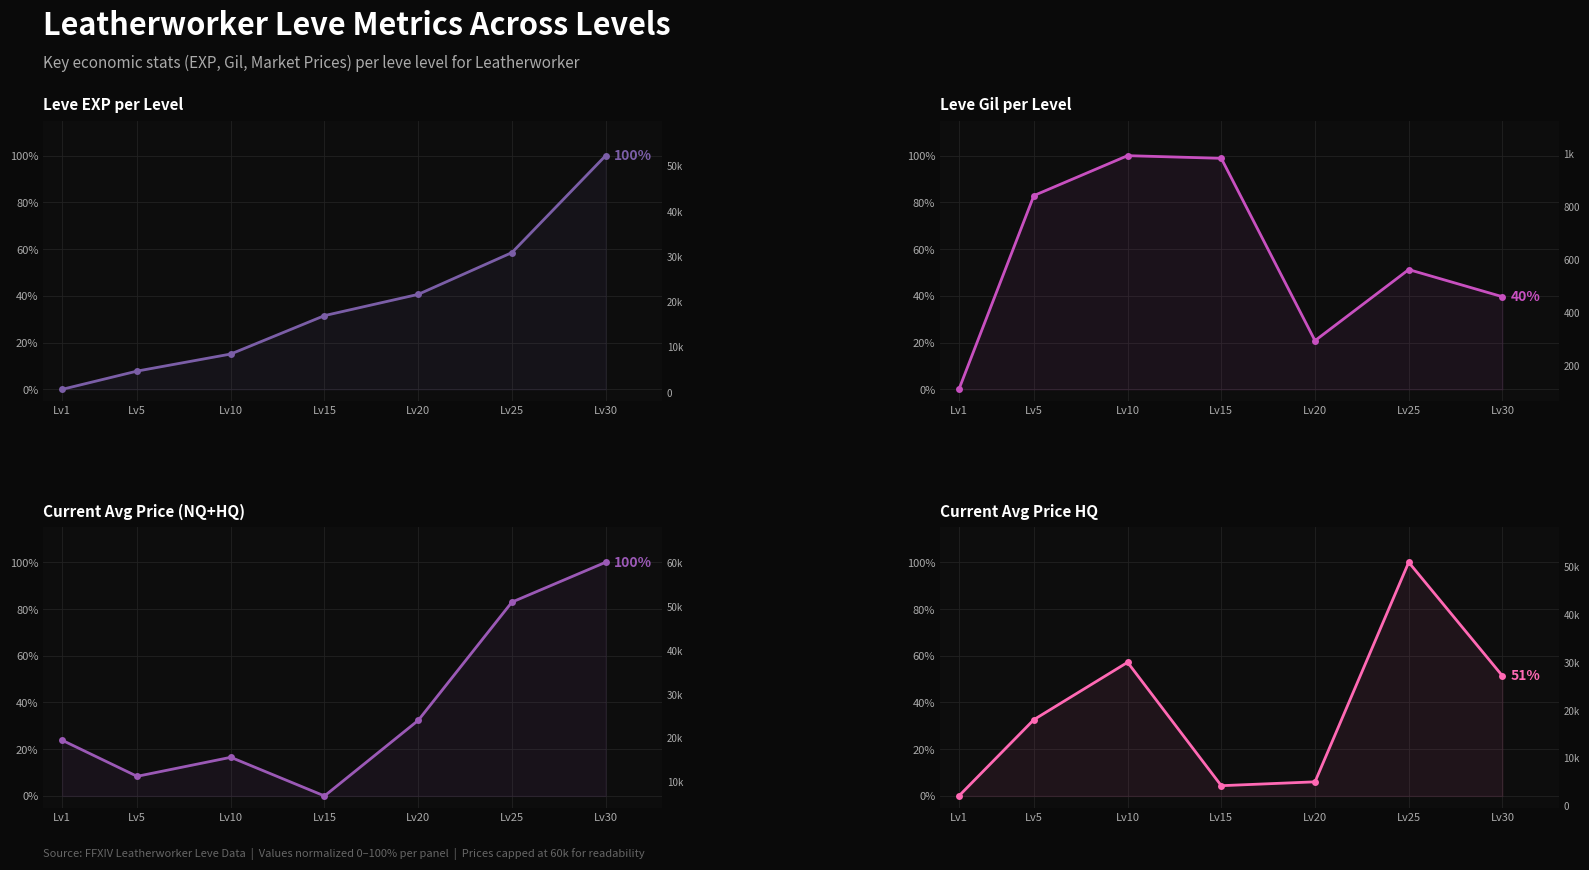

What is the spread (max minus min) of values at Lv5?

75.1